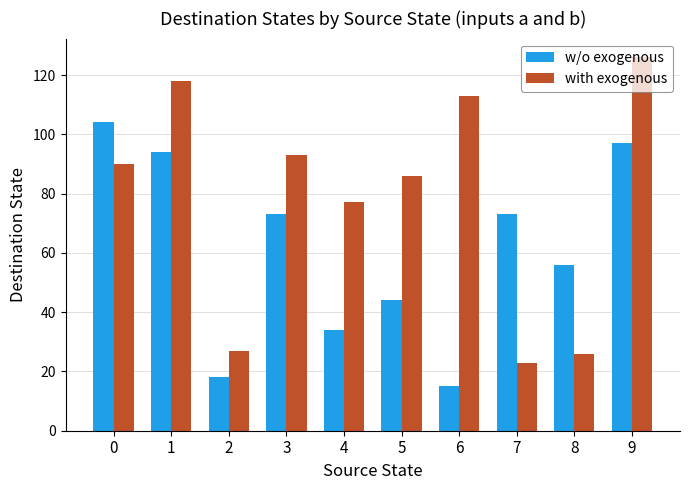

How many data points does each series have?

10